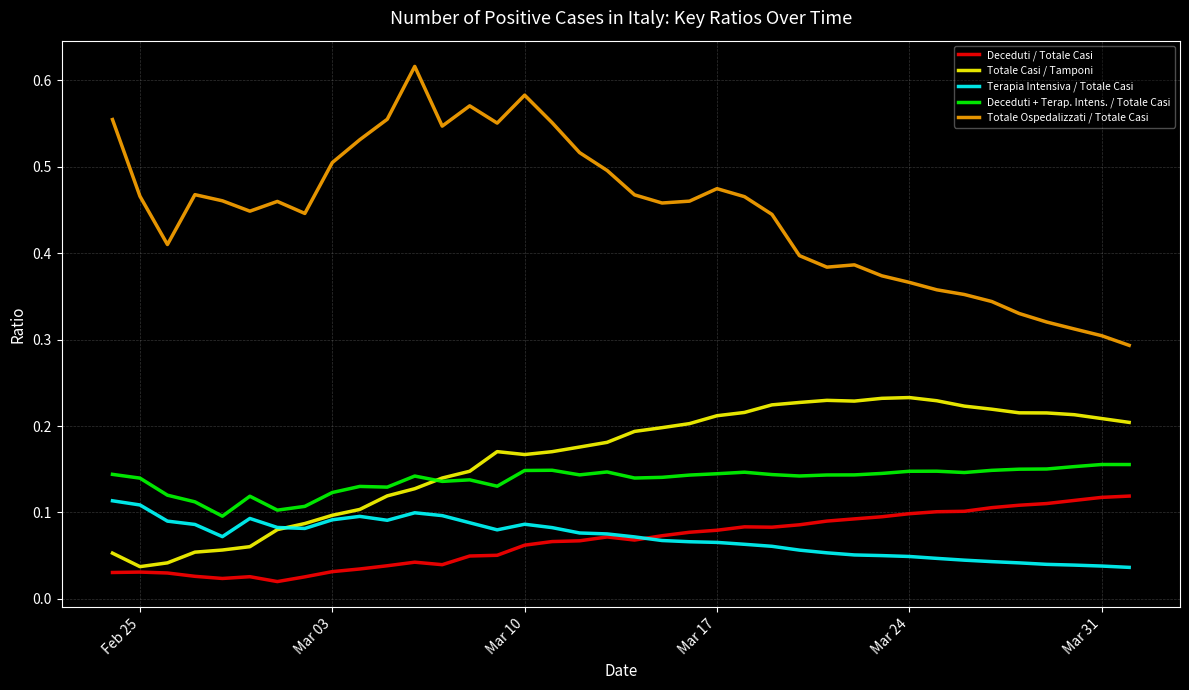

True or false: Deceduti + Terap. Intens. / Totale Casi and Terapia Intensiva / Totale Casi intersect in this chart.

False